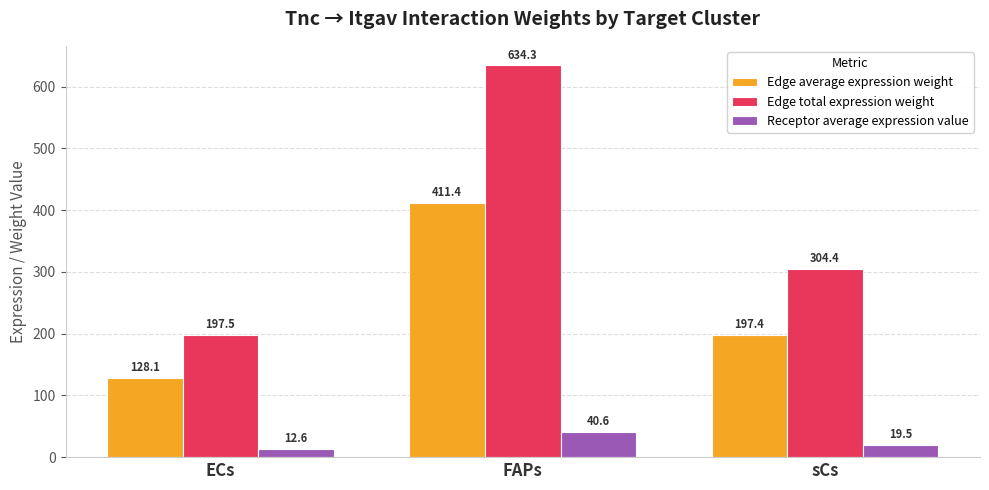

What is the difference between the maximum and minimum values in the Edge total expression weight series?

436.8